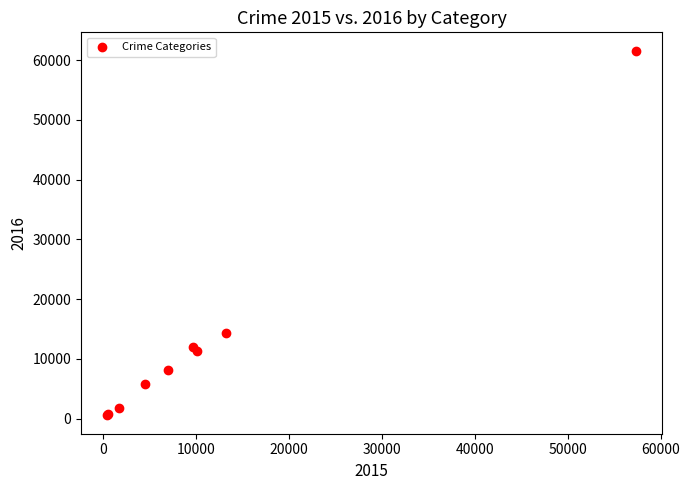

What Y value in the scatter plot is closest to 31066?

14289